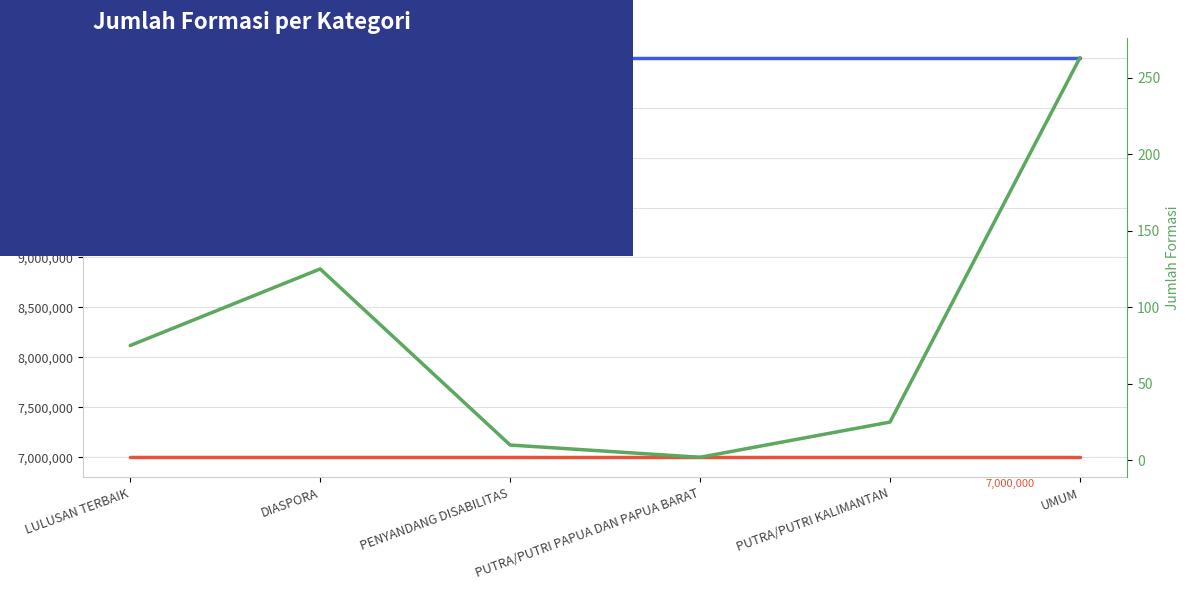

Which series changed the most between DIASPORA and UMUM?

jumlah_formasi